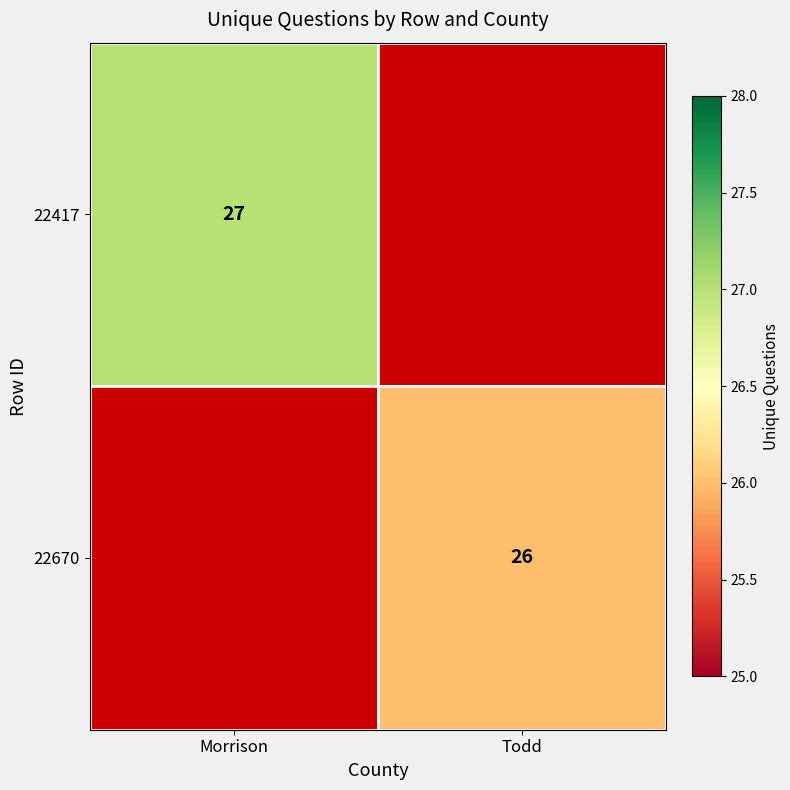

What is the greatest value displayed?

27.0